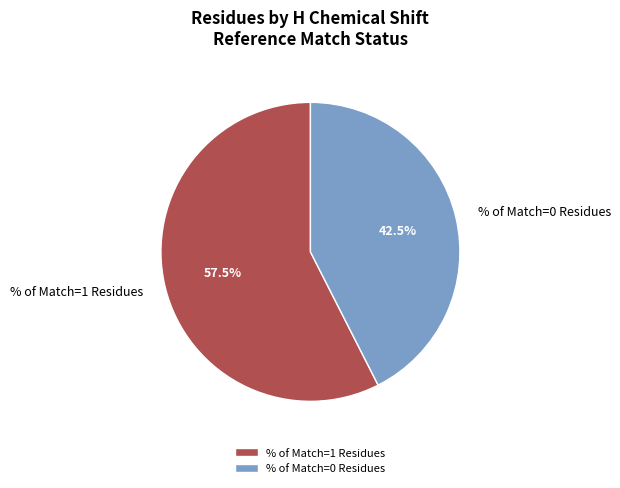

Rank the categories by value from lowest to highest.

% of Match=0 Residues, % of Match=1 Residues